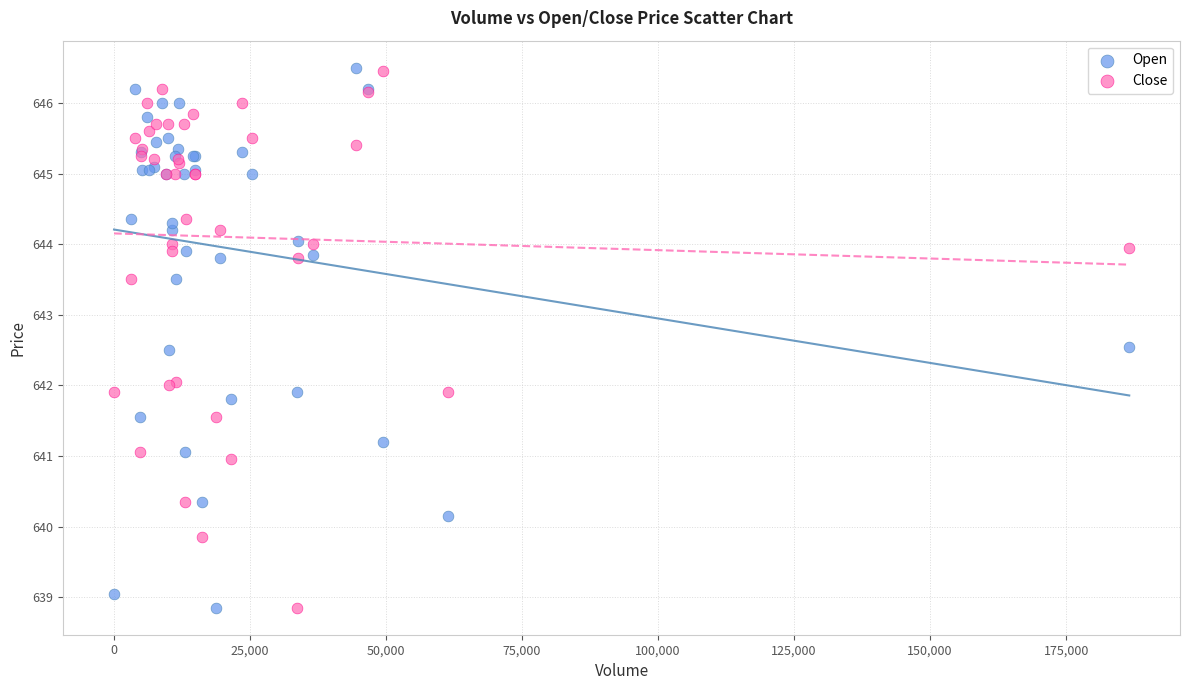

What is the X range (max minus min) for the scatter plot?

186598.0